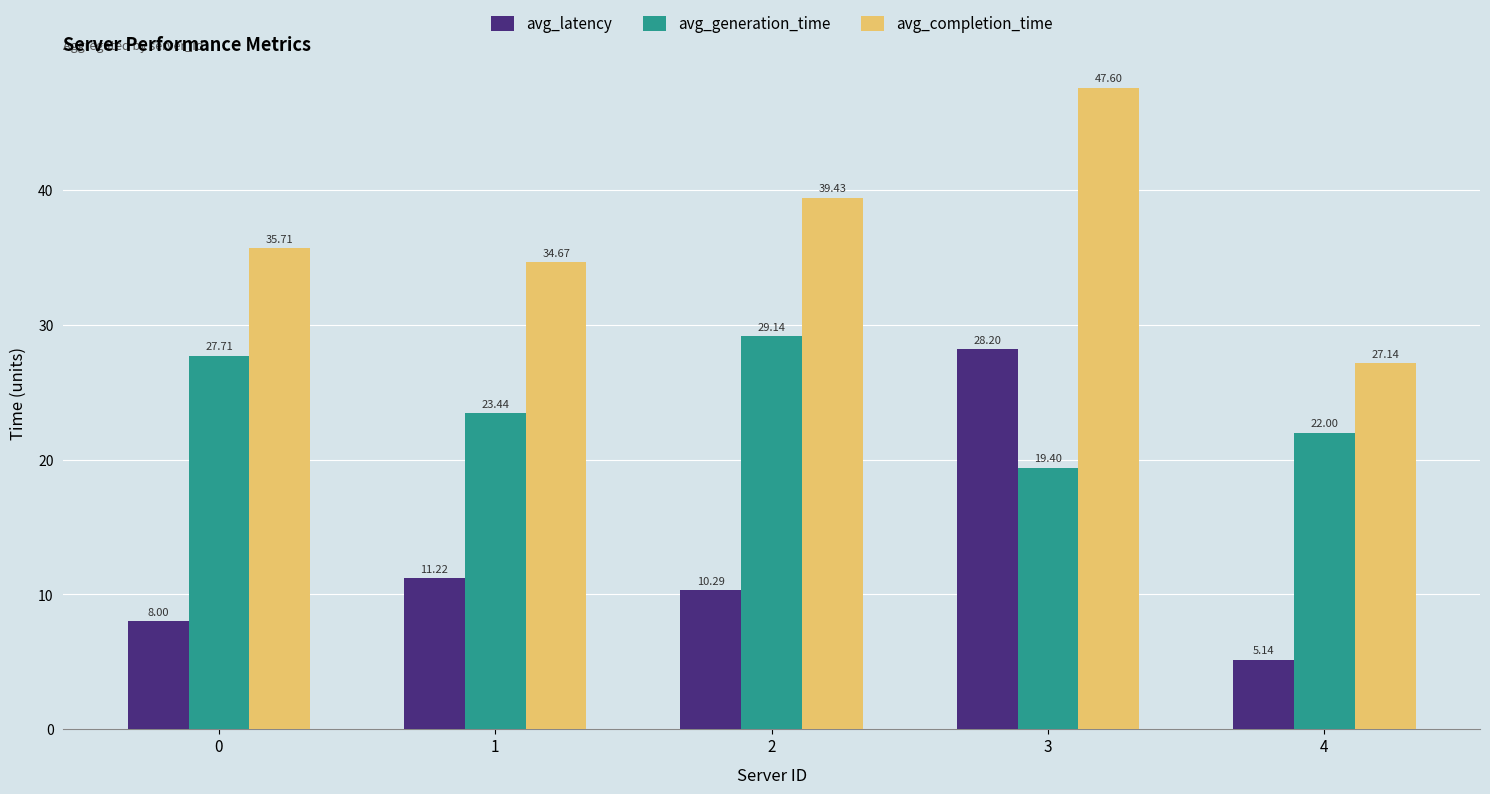

What is the difference between the avg_latency values at 0 and 2?

2.3